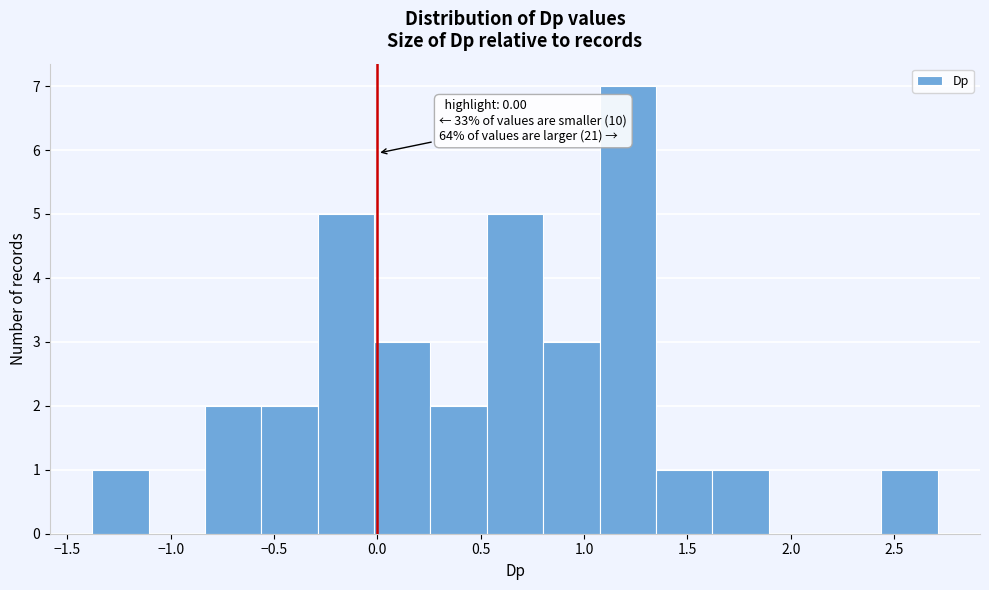

Over which range of the x-axis is the bar tallest?

1.05 to 1.35